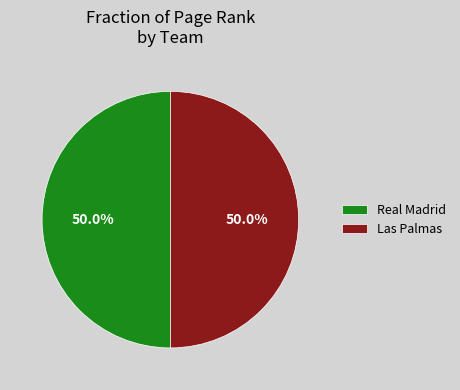

What portion of the pie excludes Real Madrid?

50.0%